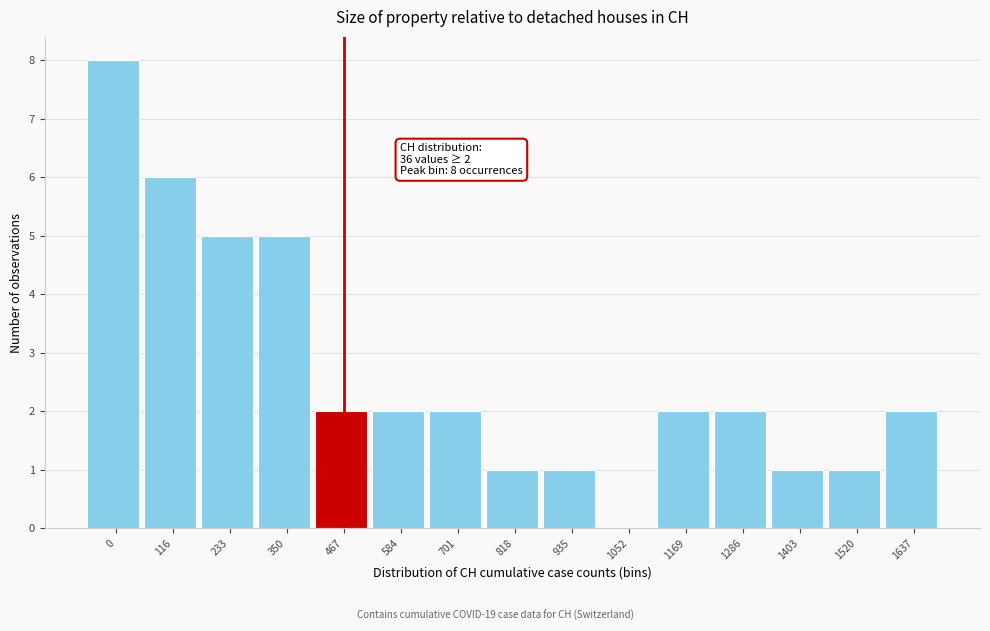

Reading left to right, transcribe all the data shown in this chart.

0=8	116=6	233=5	350=5	467=2	584=2	701=2	818=1	935=1	1052=0	1169=2	1286=2	1403=1	1520=1	1637=2